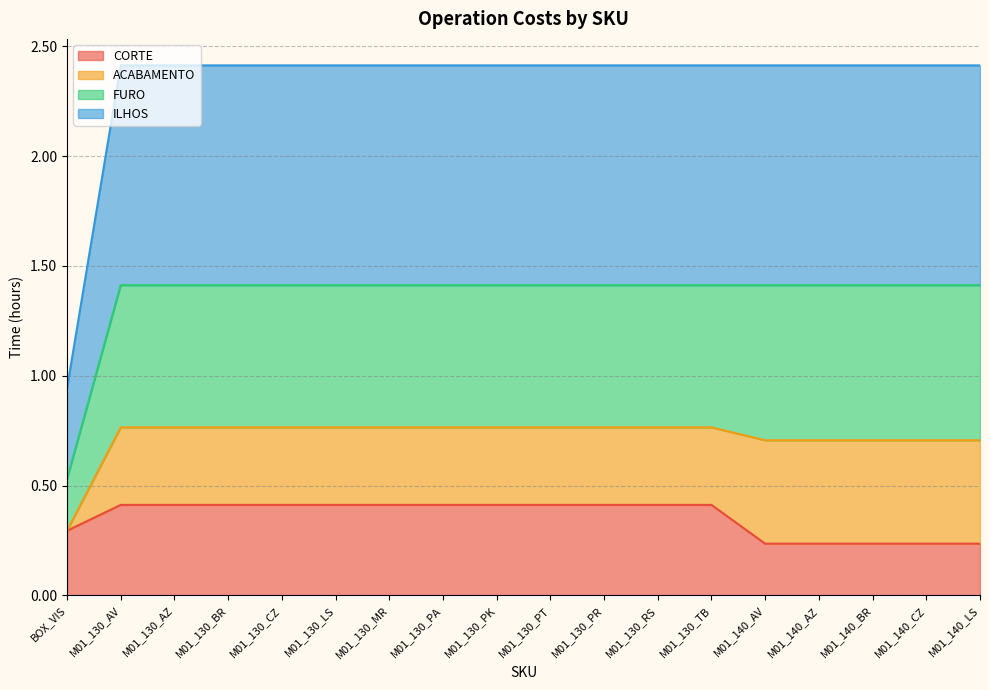

What is the difference between the CORTE values at M01_140_LS and M01_130_TB?

0.2